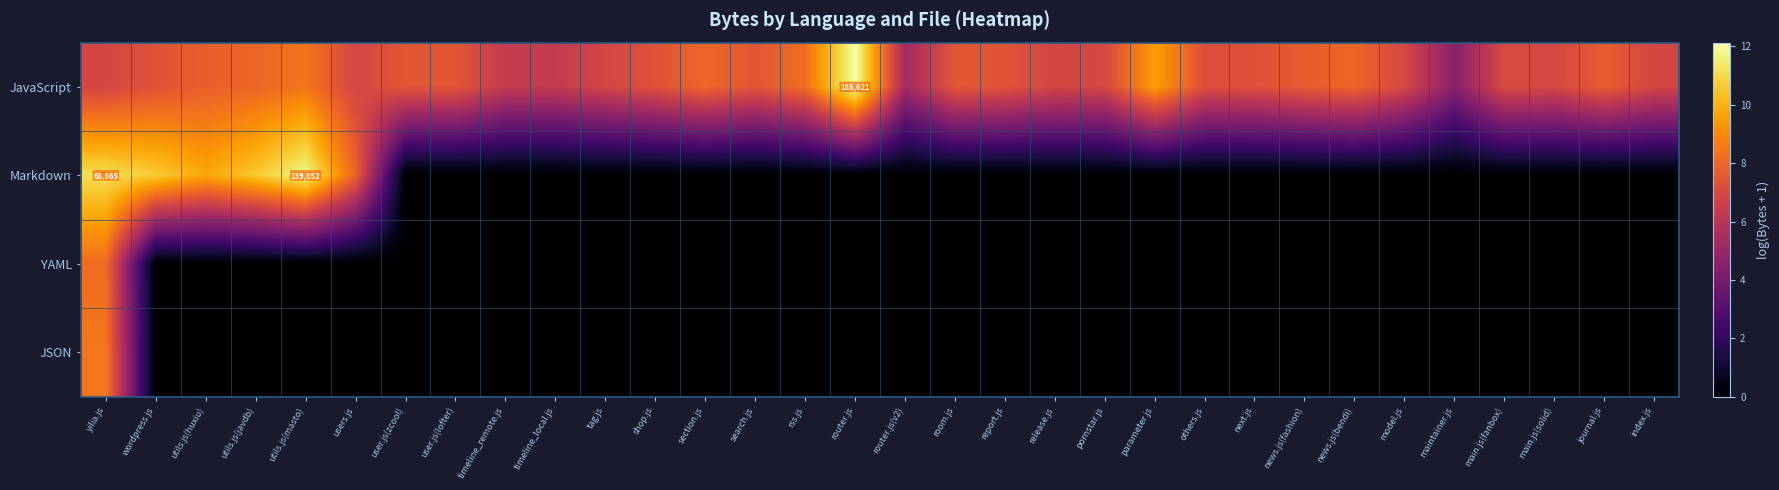

At main.js(solid), list the series in order from largest to smallest.

JavaScript, Markdown, YAML, JSON